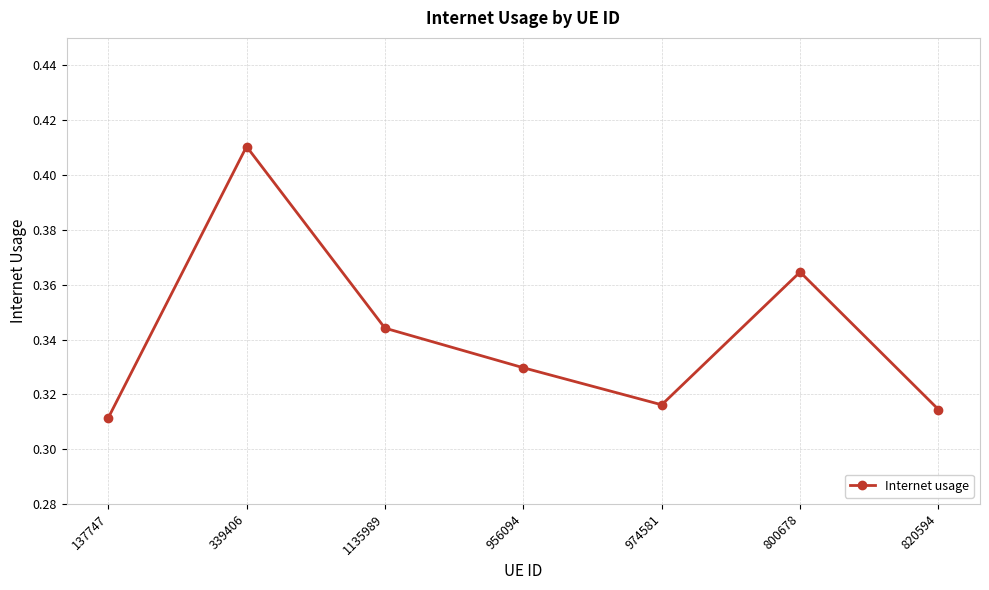

How many interior local peaks (higher than both neighbors) does the data have?

2